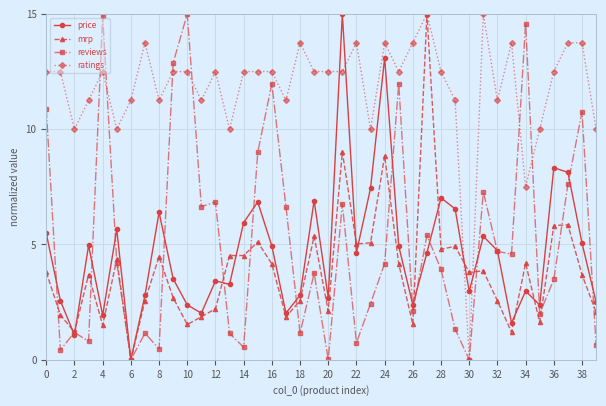

What is the value of the price point at the 5th from the left?

1.9